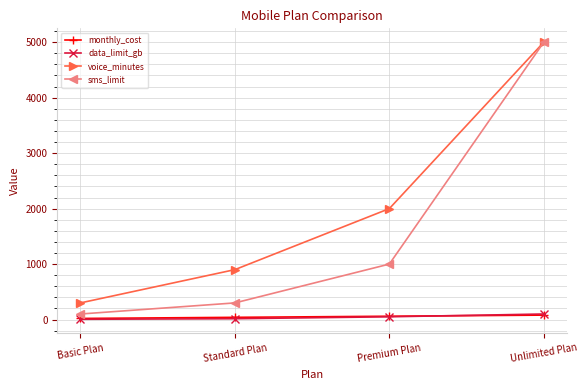

How many values in the monthly_cost series are below 59?

2